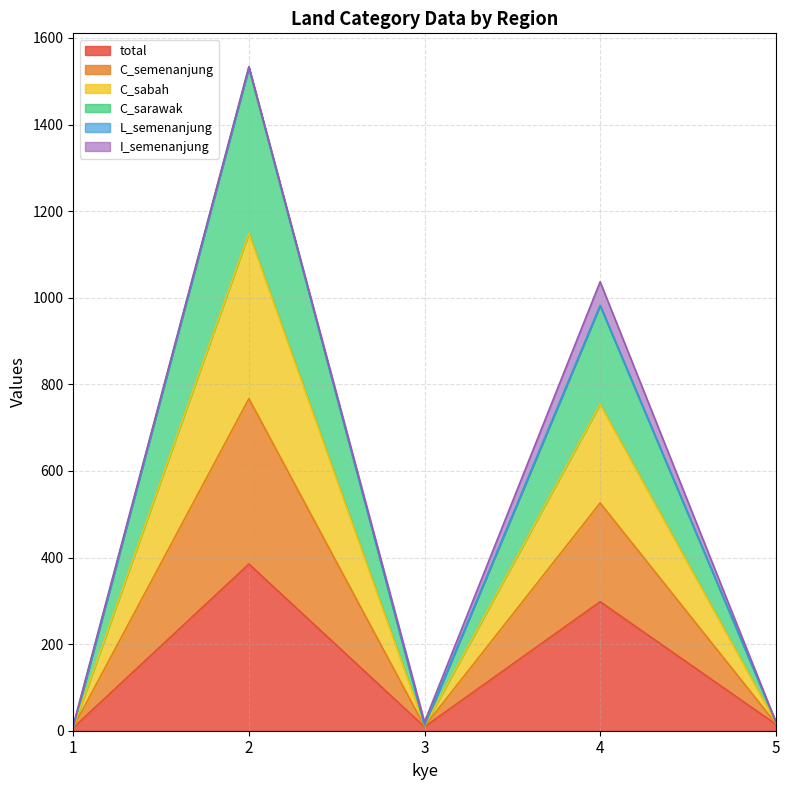

The value of C_sarawak at 4 is 1246. True or false?

False